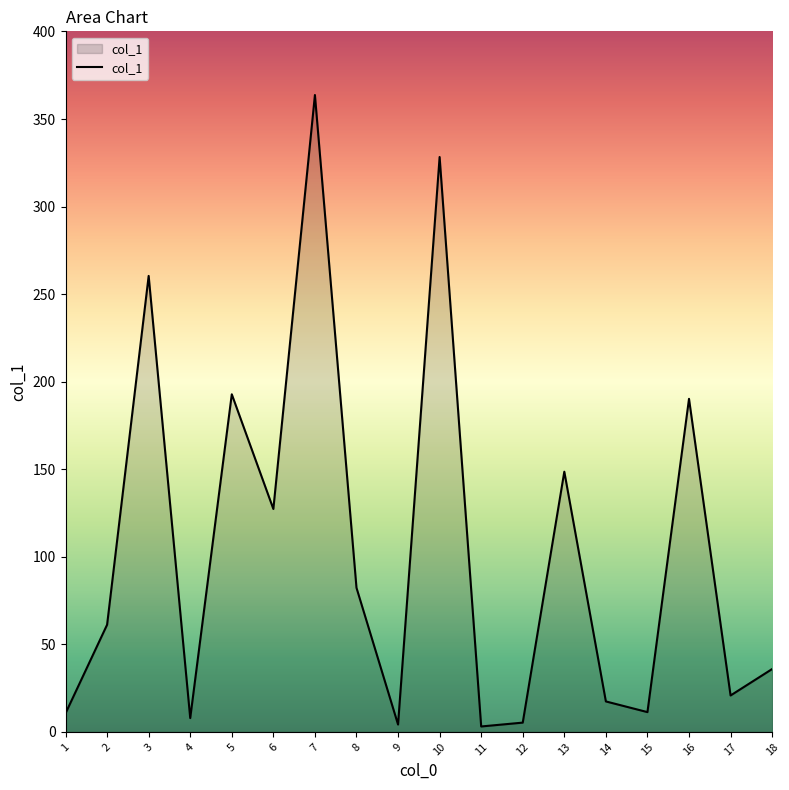

True or false: the data shows 363.7 at 7.

True